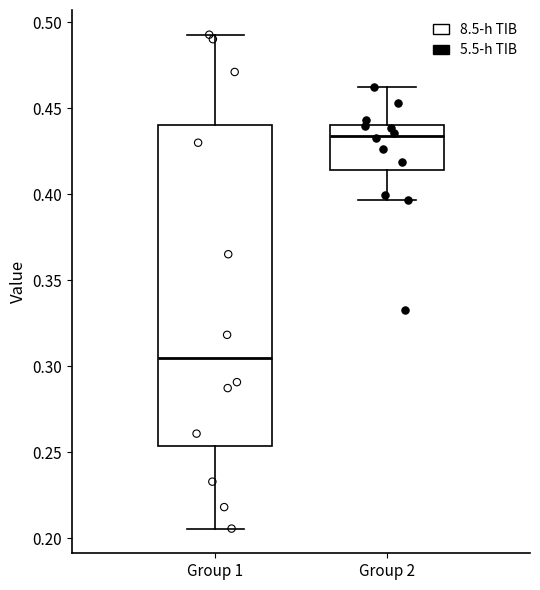

Reading left to right, transcribe this box plot: for each box, give where its median line is, the range the box spans, and where its two whiskers end, as read against the y-axis. The values are not printed on the chart, so give them approximately, as read against the axis.

Group 1: median 0.305, box 0.255 to 0.440, whiskers 0.205 to 0.495
Group 2: median 0.435, box 0.415 to 0.440, whiskers 0.395 to 0.460